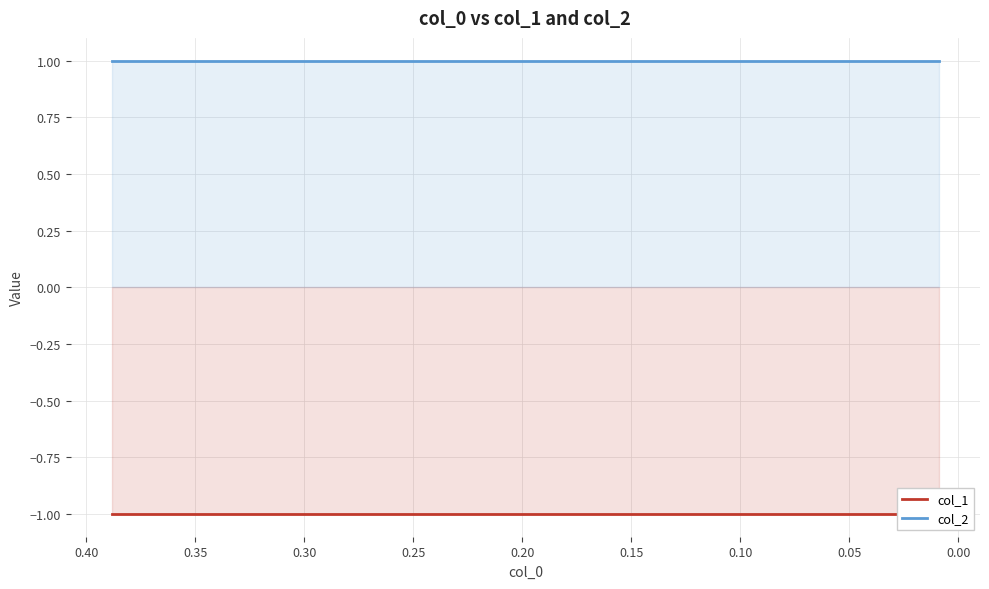

Does the chart display data point markers on the line(s)?

No